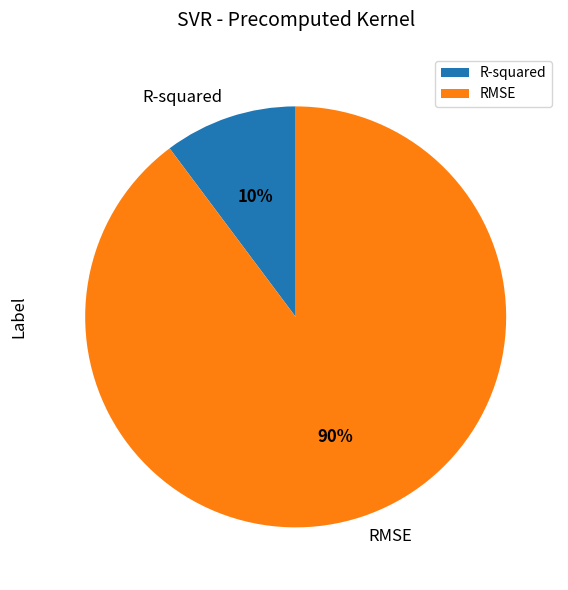

Which category has the biggest portion of the pie?

RMSE